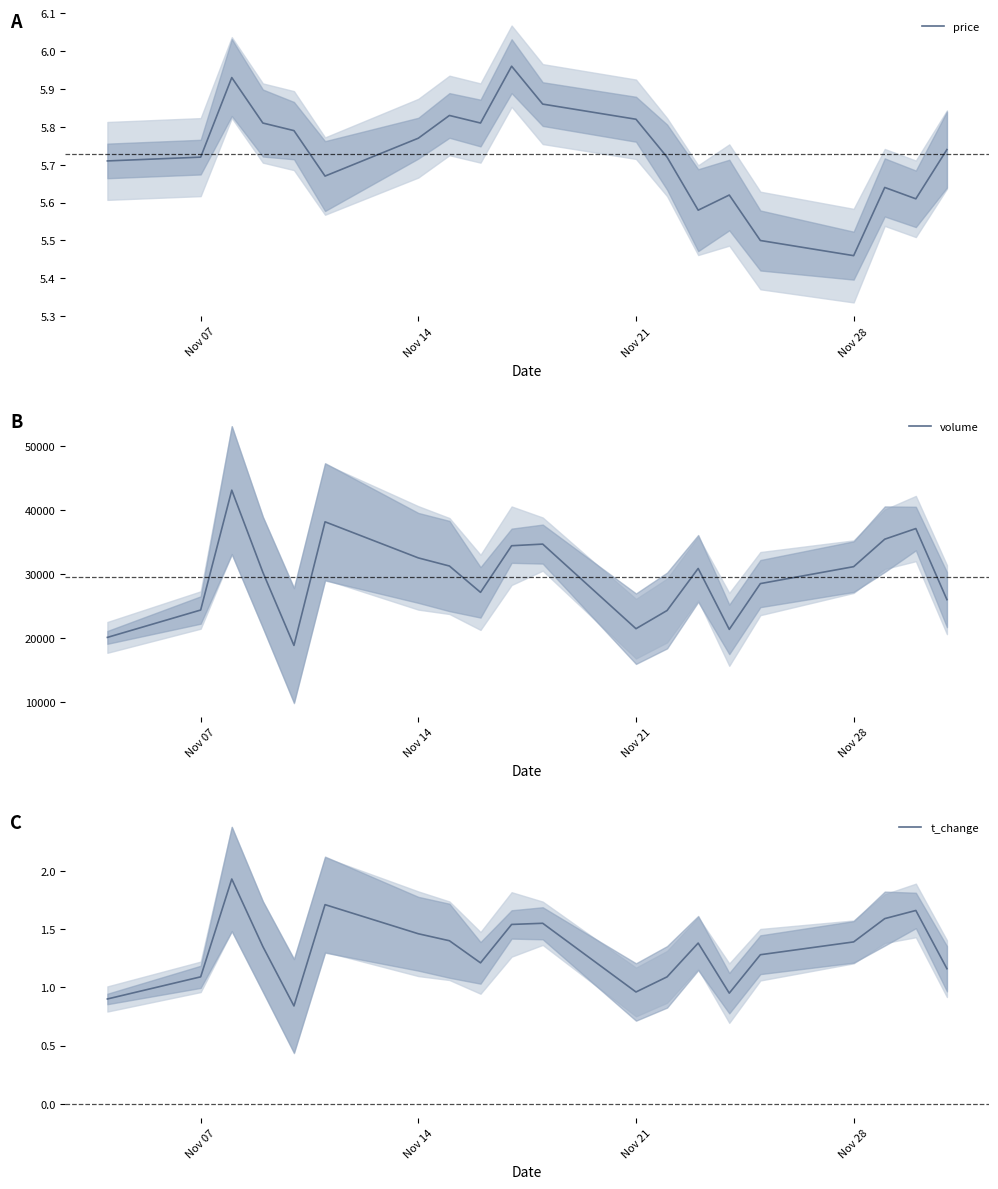

Where does the t_change series first go above 1?

Nov 07